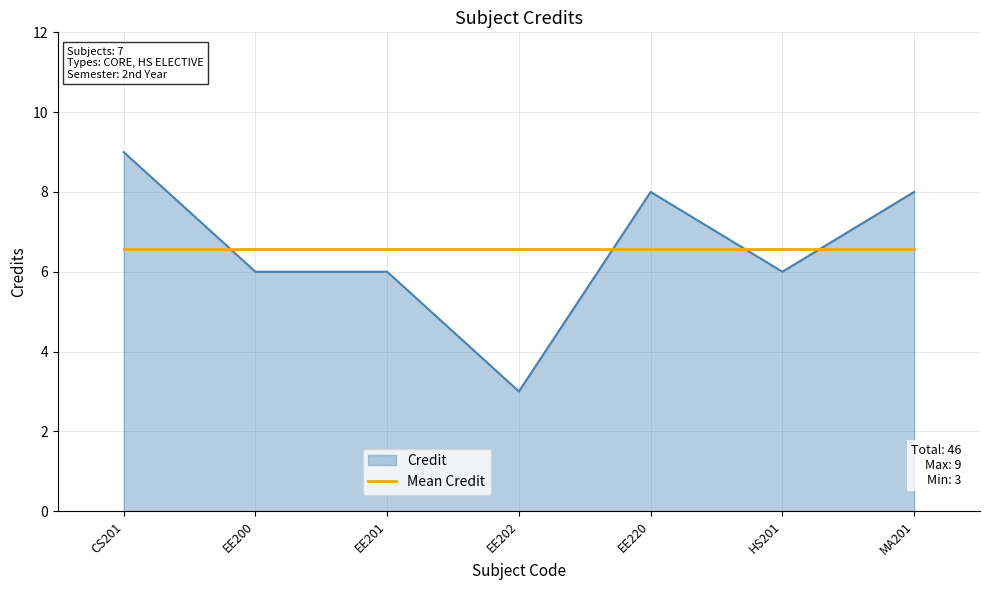

What position from the right is EE220?

3